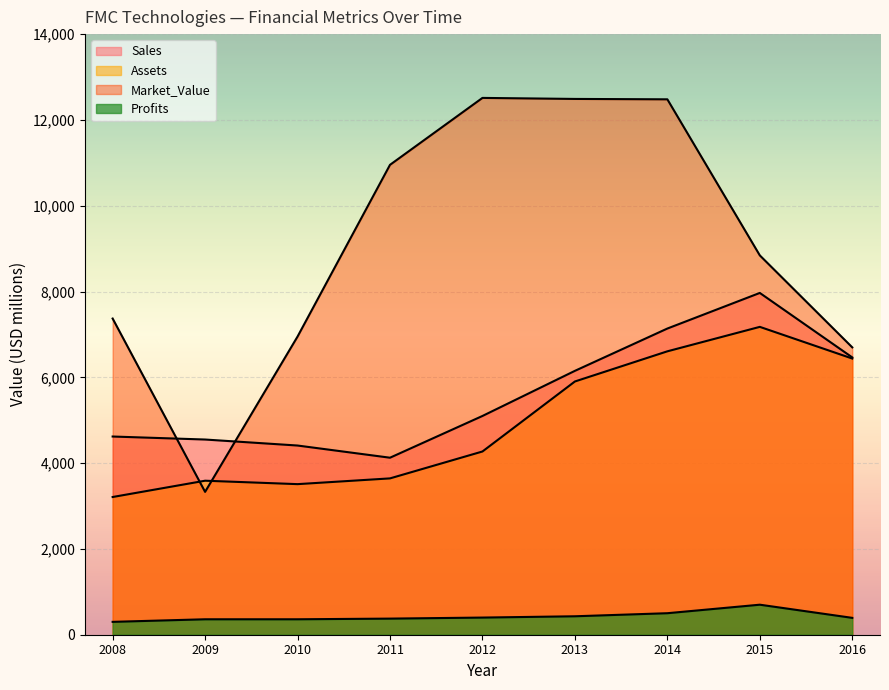

In Market_Value, how many points are lower than both neighbors (excluding endpoints)?

1